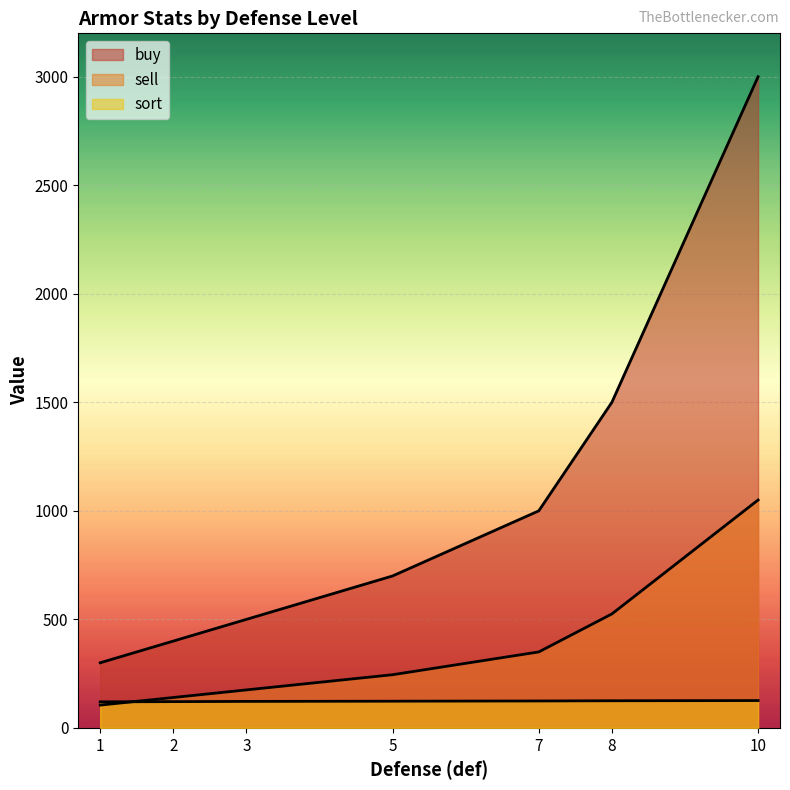

Which has a higher value, 3 or 5?

5